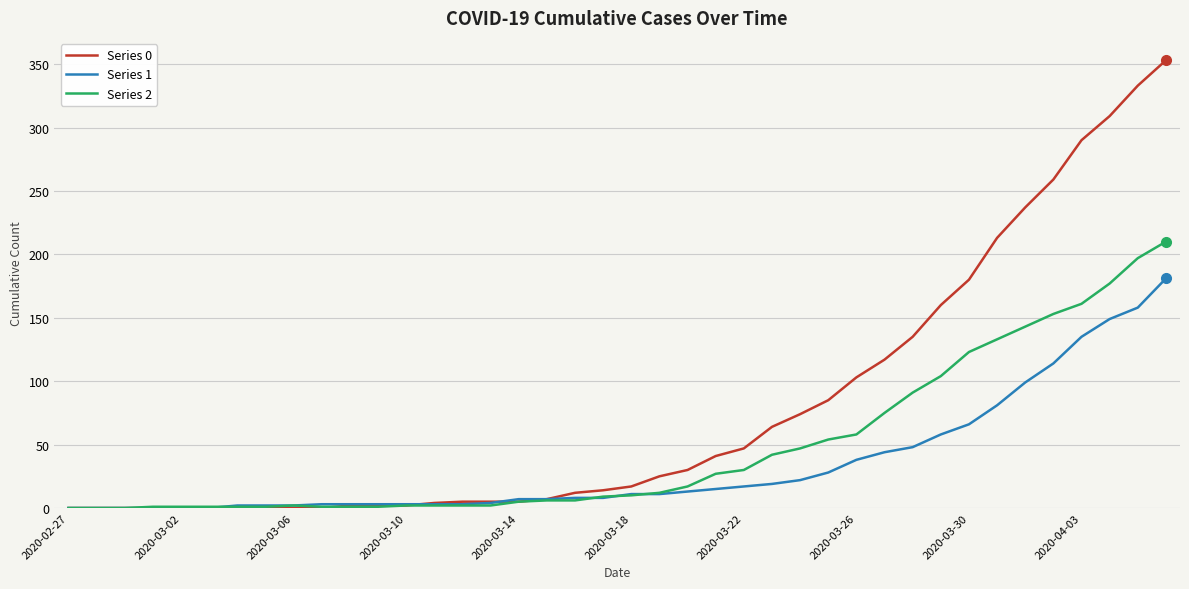

Which series has the largest total across all categories?

Series 0